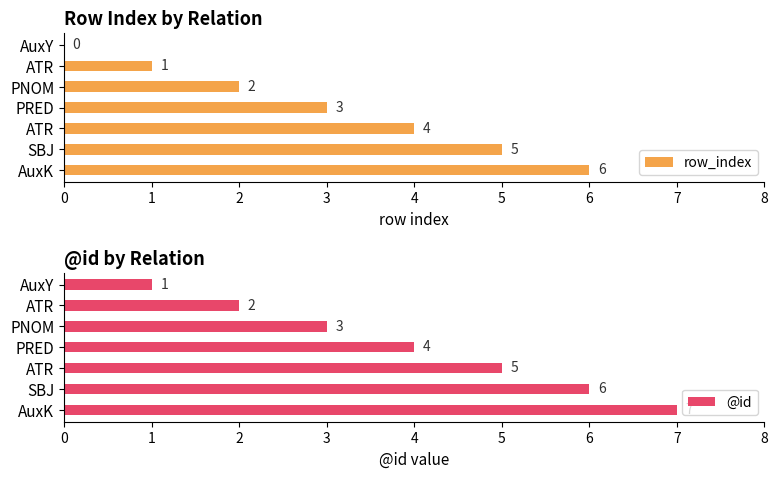

How many values in row_index are above zero?

6